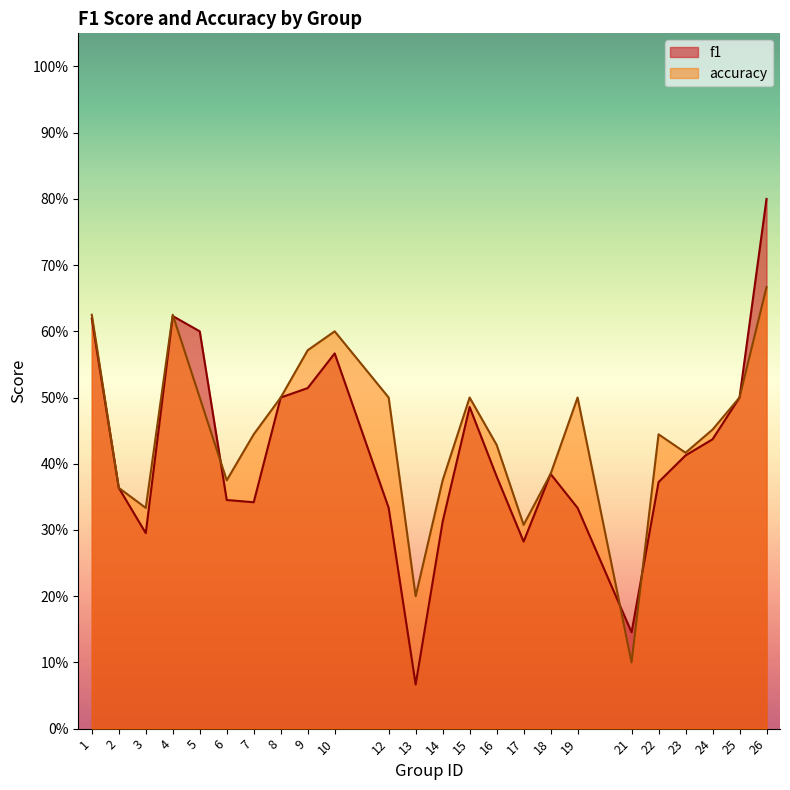

What is the difference between the highest and lowest values at 13?

0.1